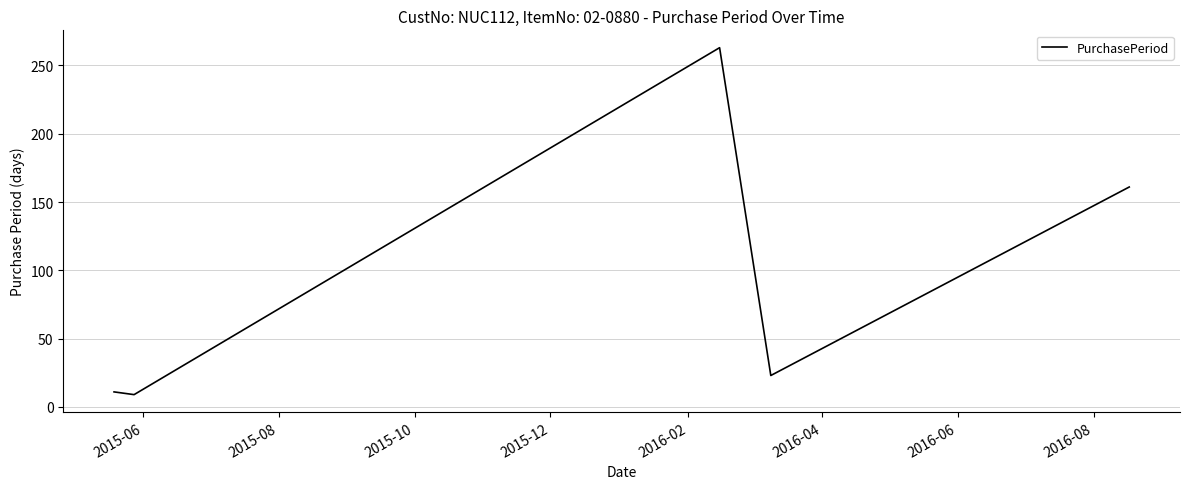

Is this an area chart (filled region under the line)?

No